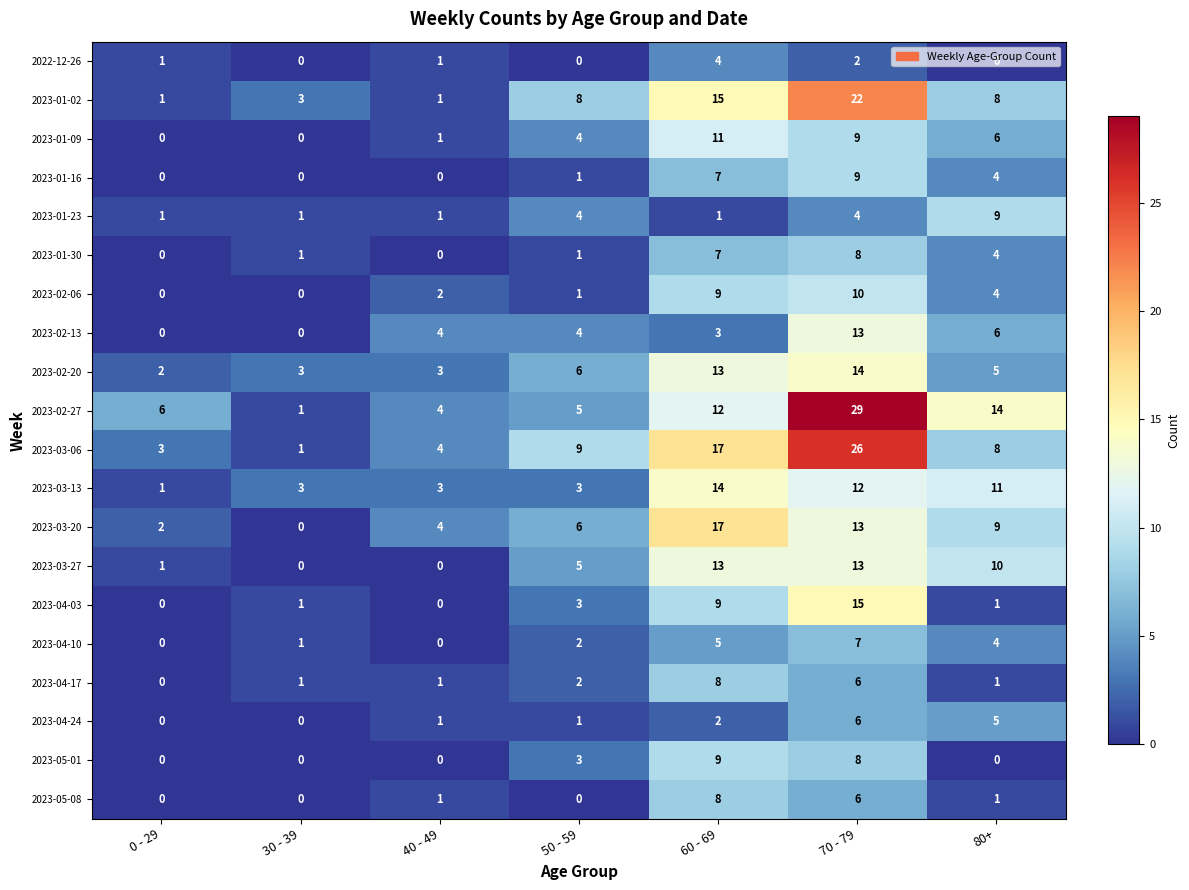

What is the sum of all 2023-01-30 values?

21